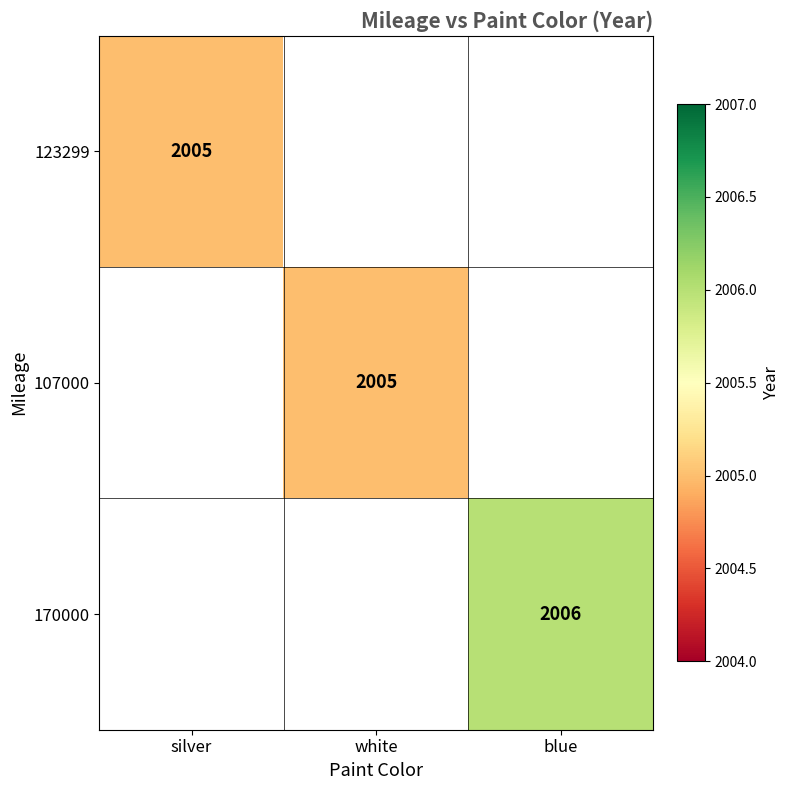

Between silver and white, which is larger?

white